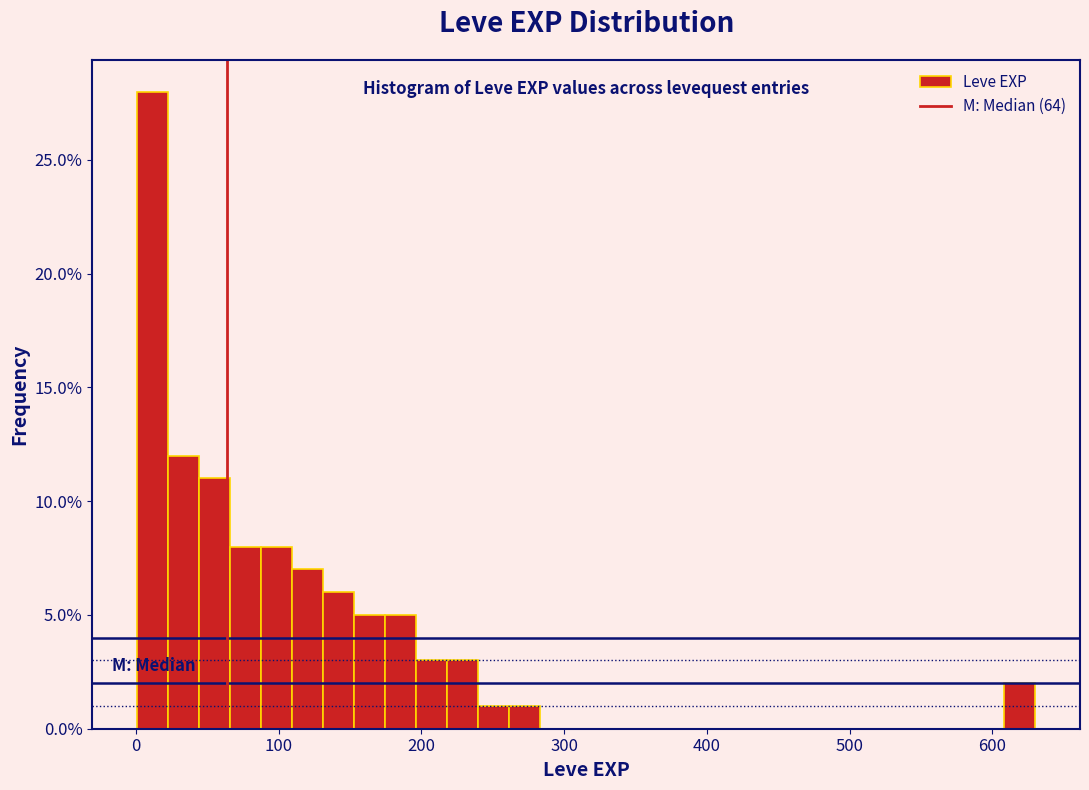

Read against the x-axis, roughly where is the centre of the tallest bar?

10